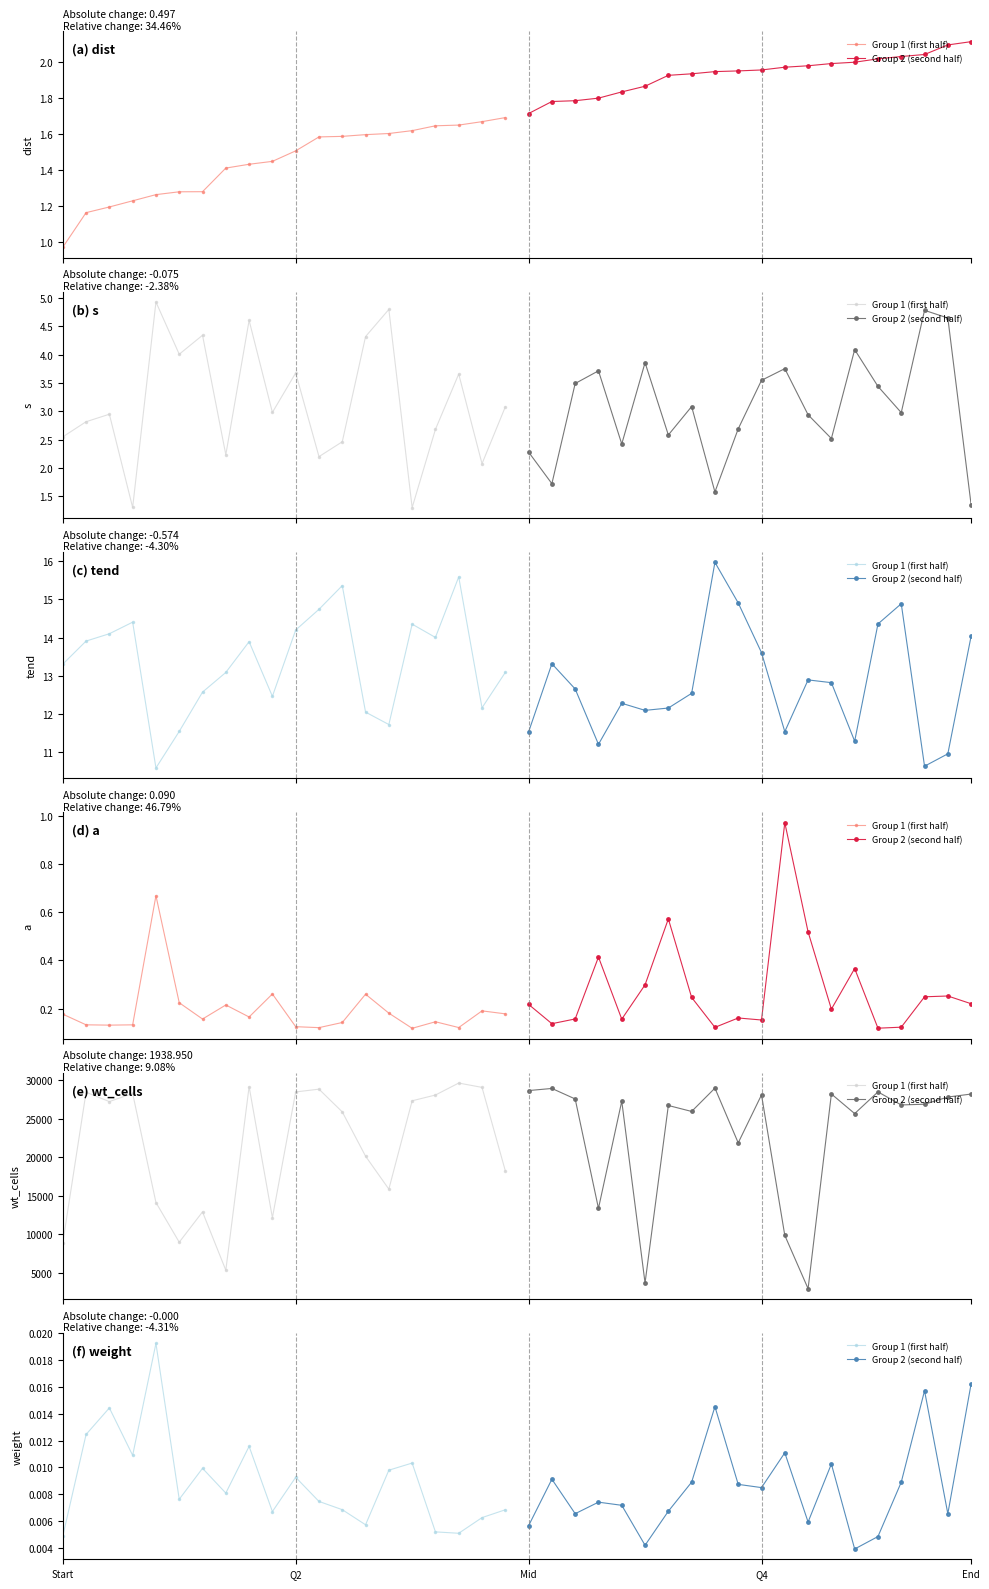

At which category does the chart reach its peak across all series?

End